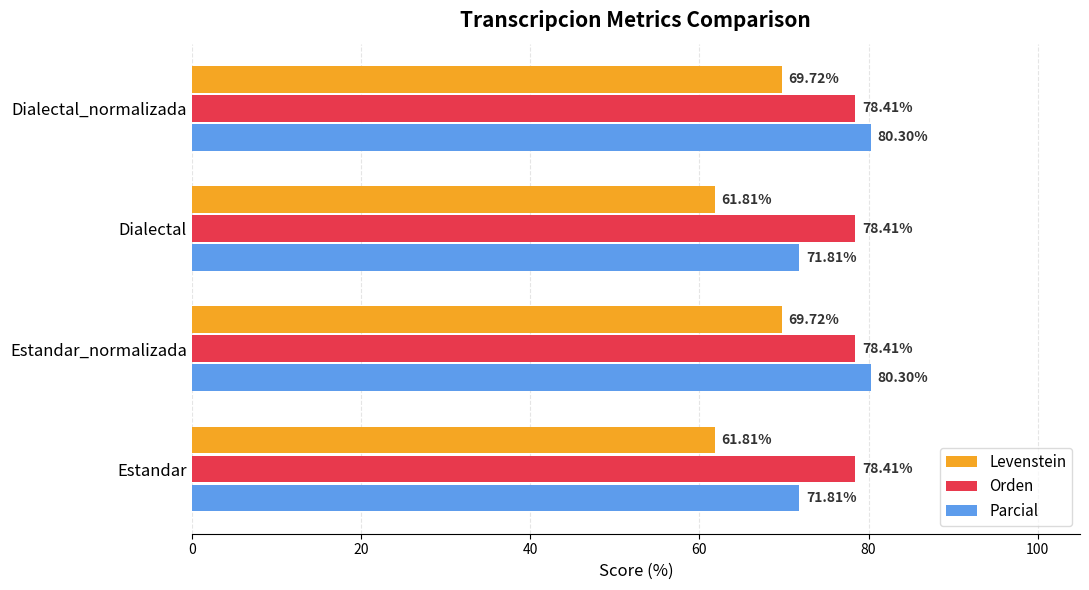

Is the value of Levenstein at Estandar_normalizada greater than the value of Parcial at Dialectal?

No